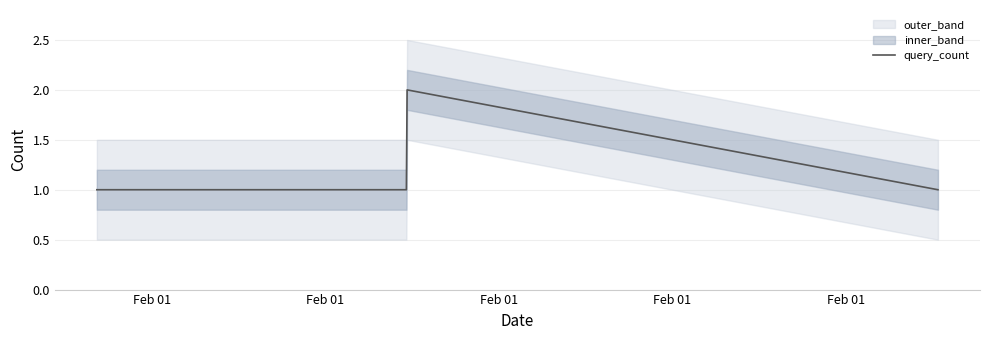

Count the values in the range 1 to 2.

4